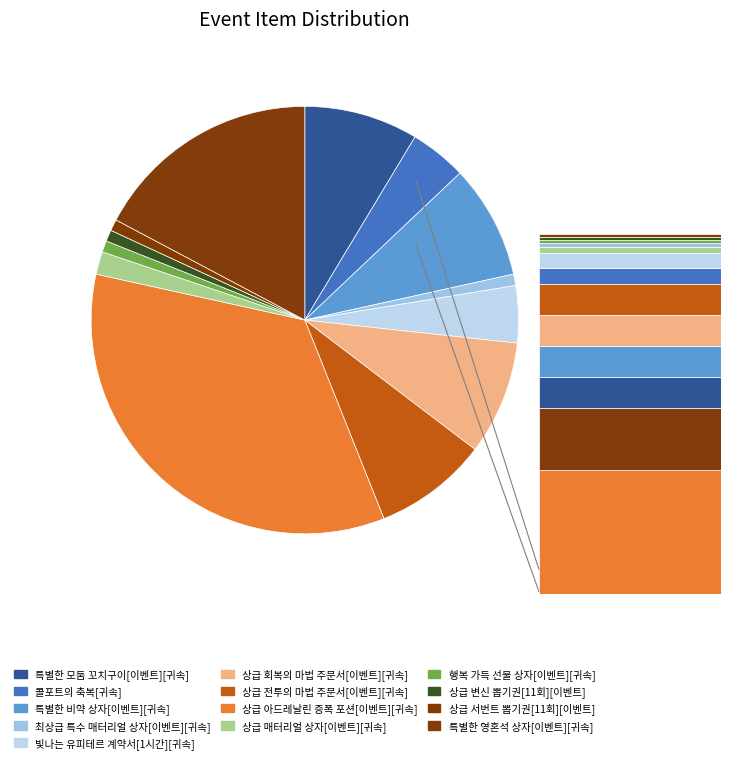

To the nearest percent, what portion does 특별한 영혼석 상자[이벤트][귀속] represent?

17%